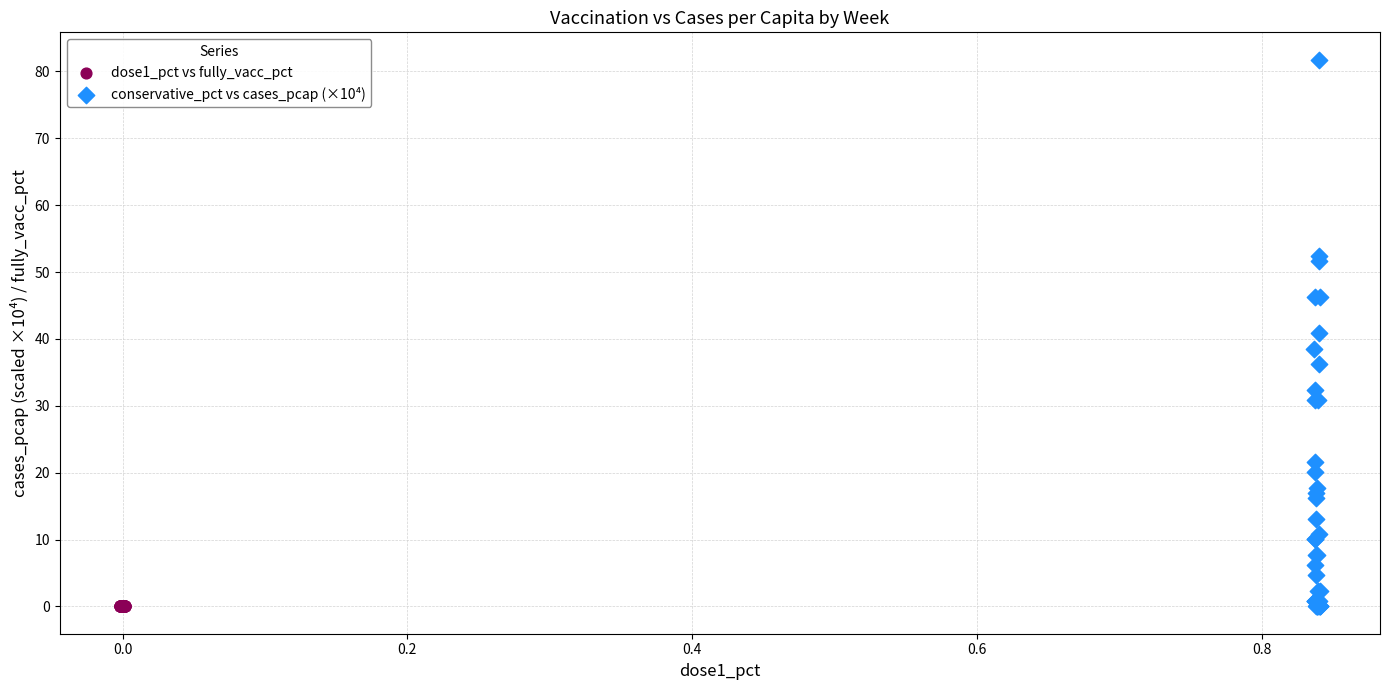

What are all the series names shown in the legend?

dose1_pct vs fully_vacc_pct, conservative_pct vs cases_pcap (×10⁴)